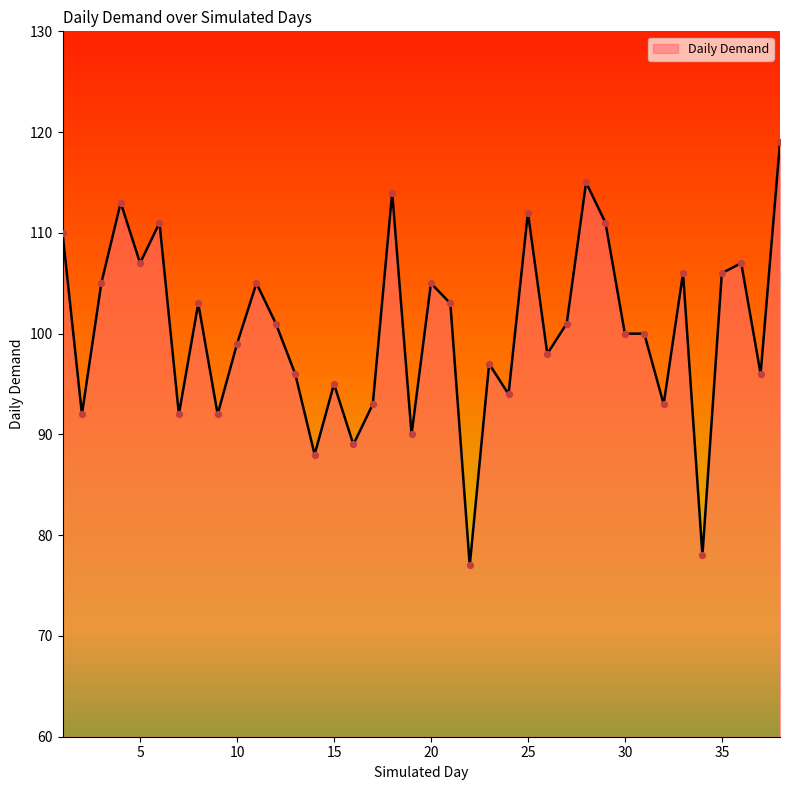

What is the difference between the maximum and minimum values?

42